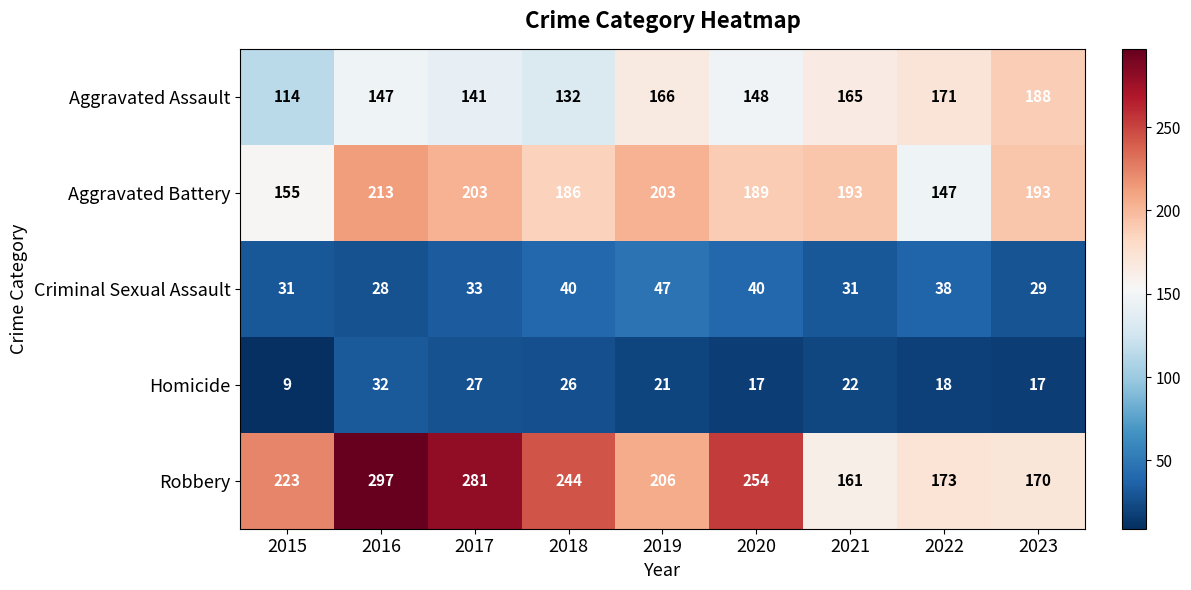

How many distinct data groups are displayed?

5